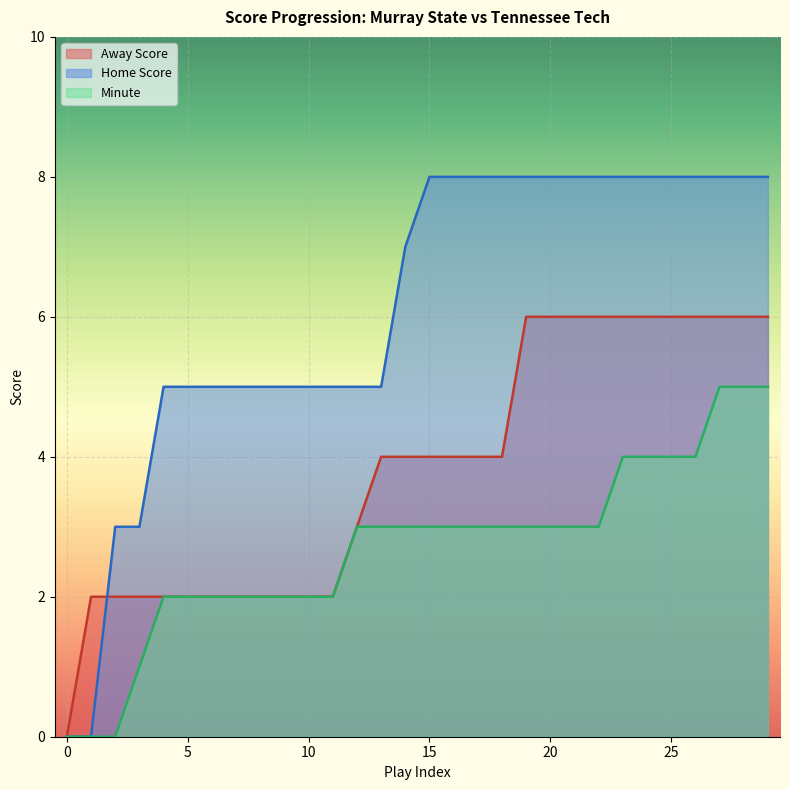

What is the value of the Home Score point at the 13th from the left?

5